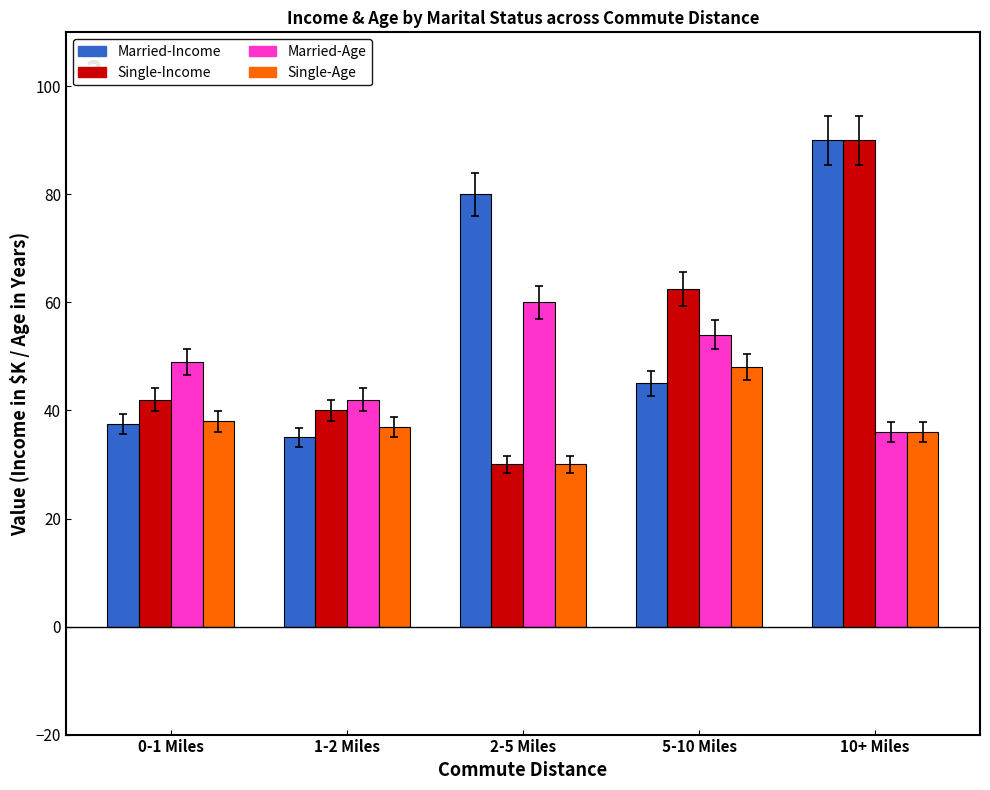

What is the total value across all series at 2-5 Miles?

200.0